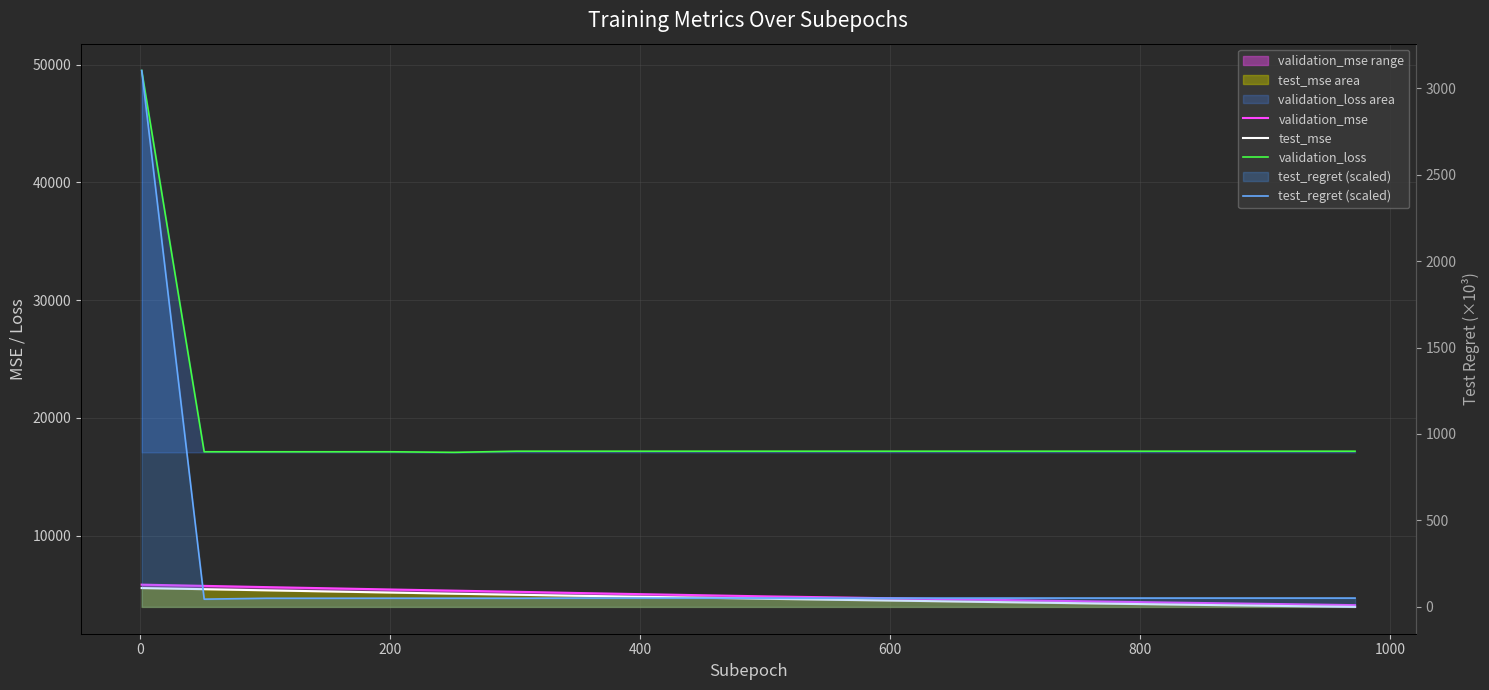

What is the smallest value displayed?

44.8